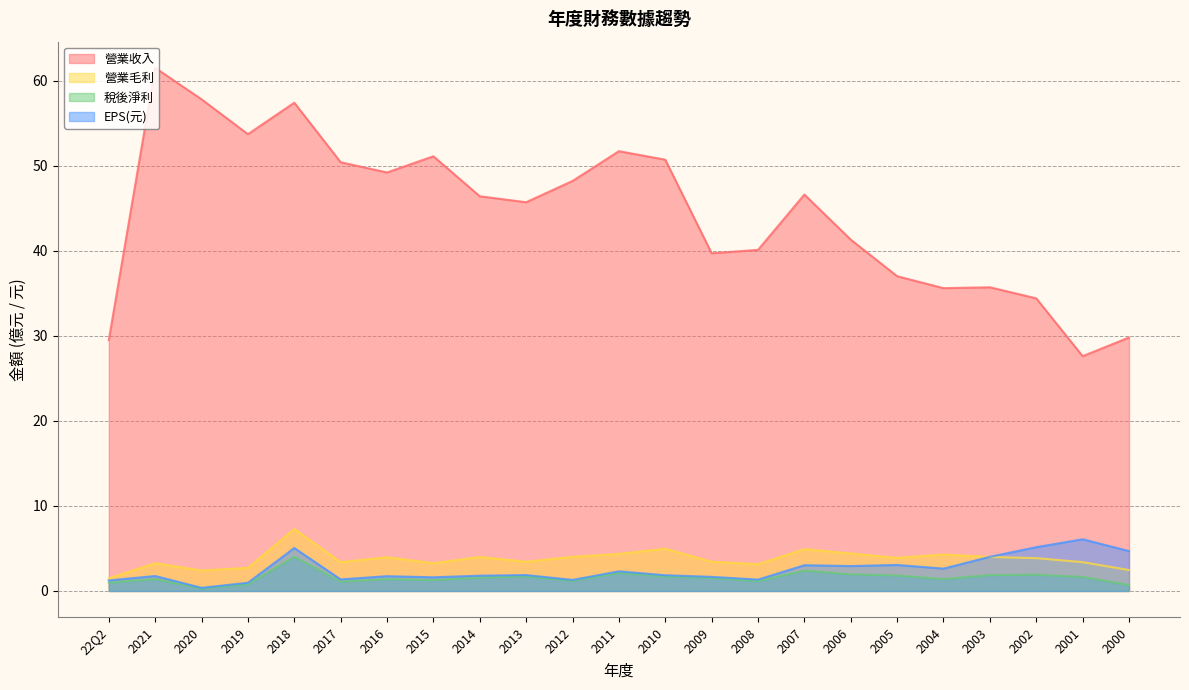

Does the chart display data point markers on the line(s)?

No